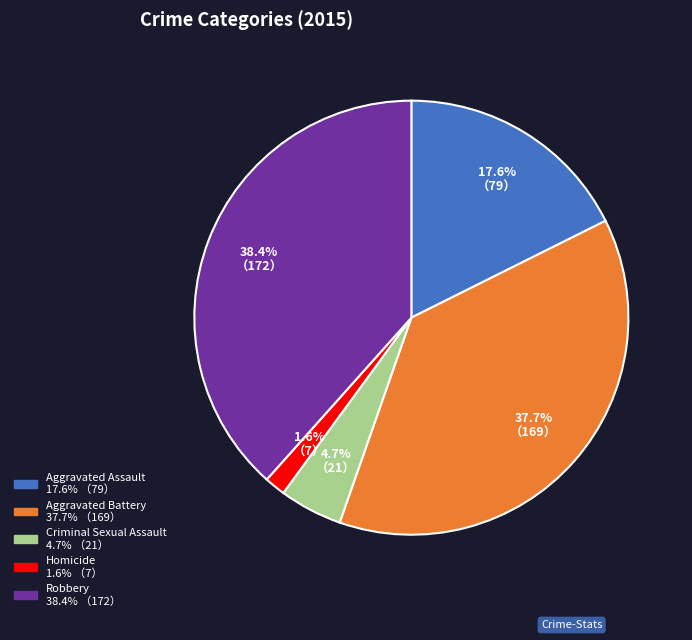

How many segments does this pie chart have?

5